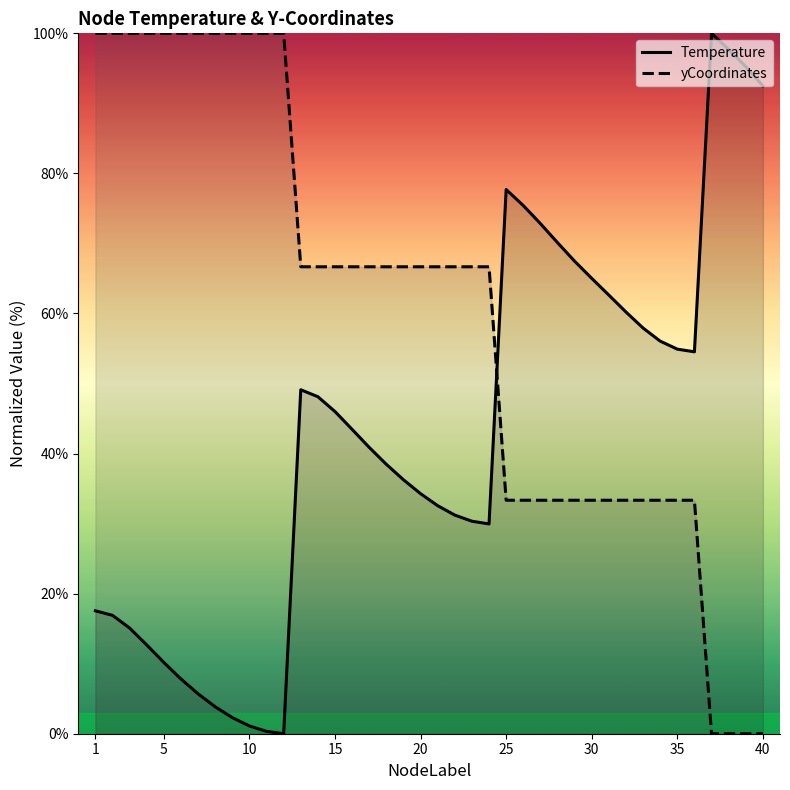

What is the difference between the maximum and minimum values in the yCoordinates series?

100.0